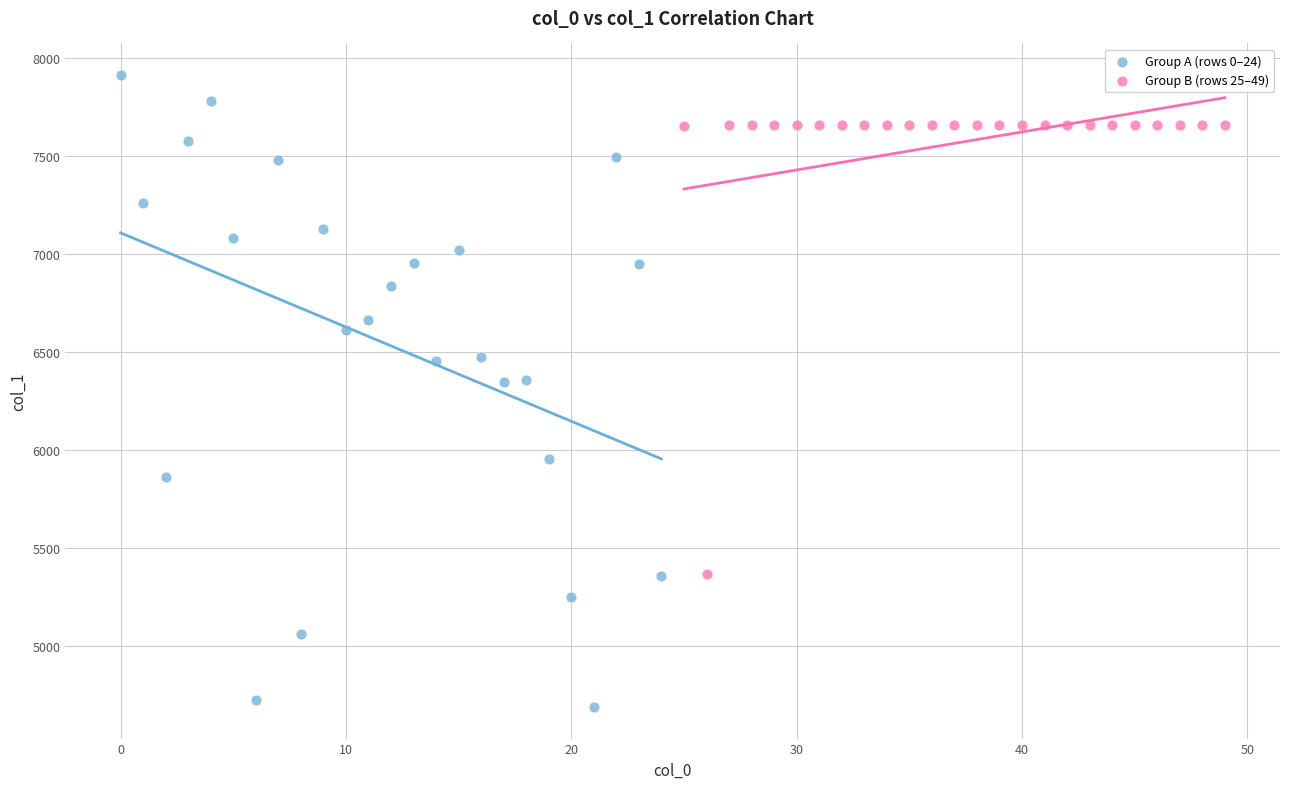

Which series has the widest spread of Y values?

Group A (rows 0–24)